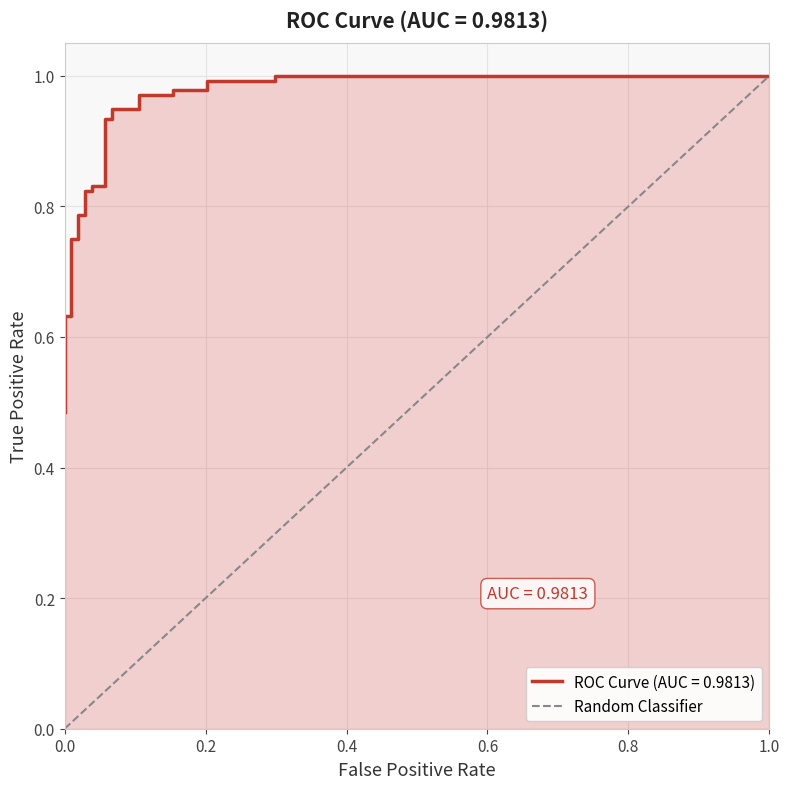

The chart shows a value of 2 at 1.0. True or false?

False